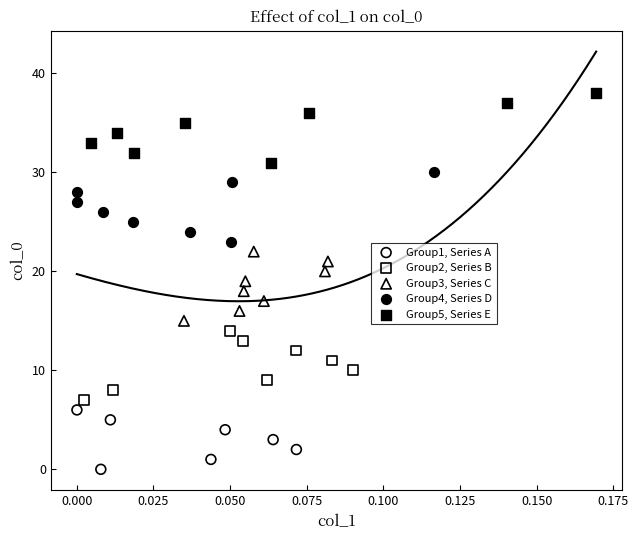

Which series reaches the maximum Y coordinate?

Group5, Series E